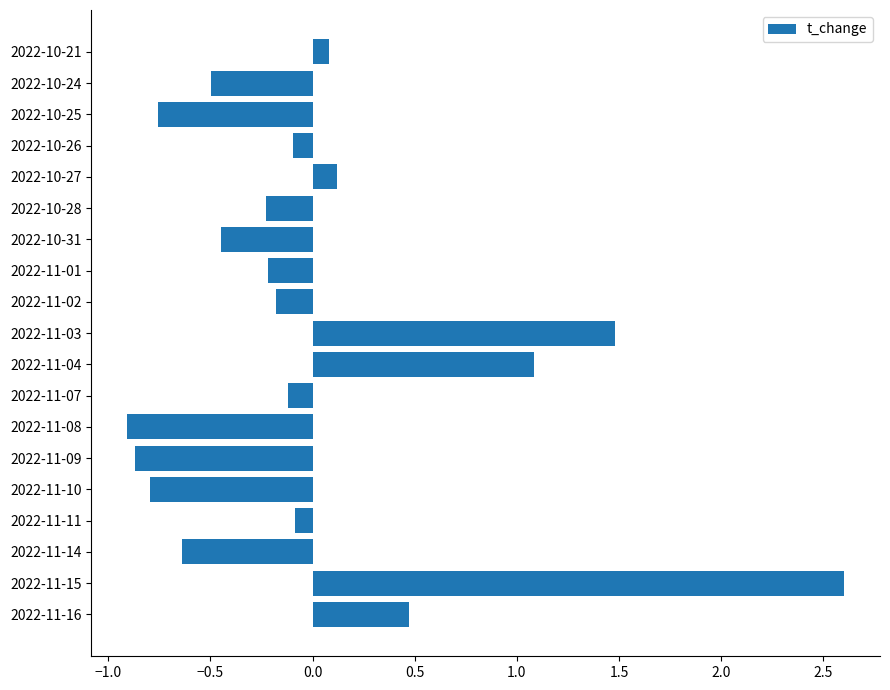

What is the sum of the values at 2022-11-07 and 2022-11-03?

1.4